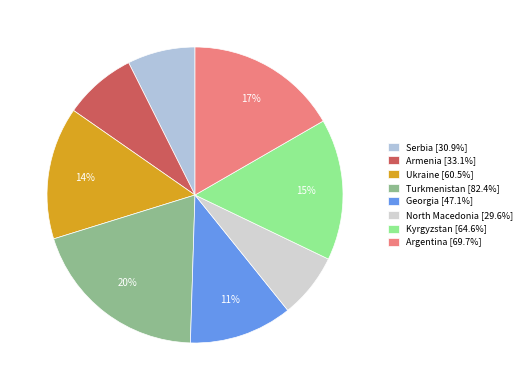

How many segments does this pie chart have?

8